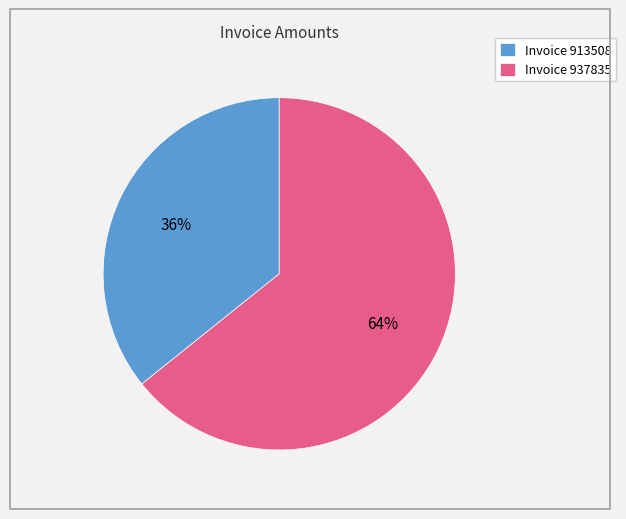

Count the number of slices in the pie.

2